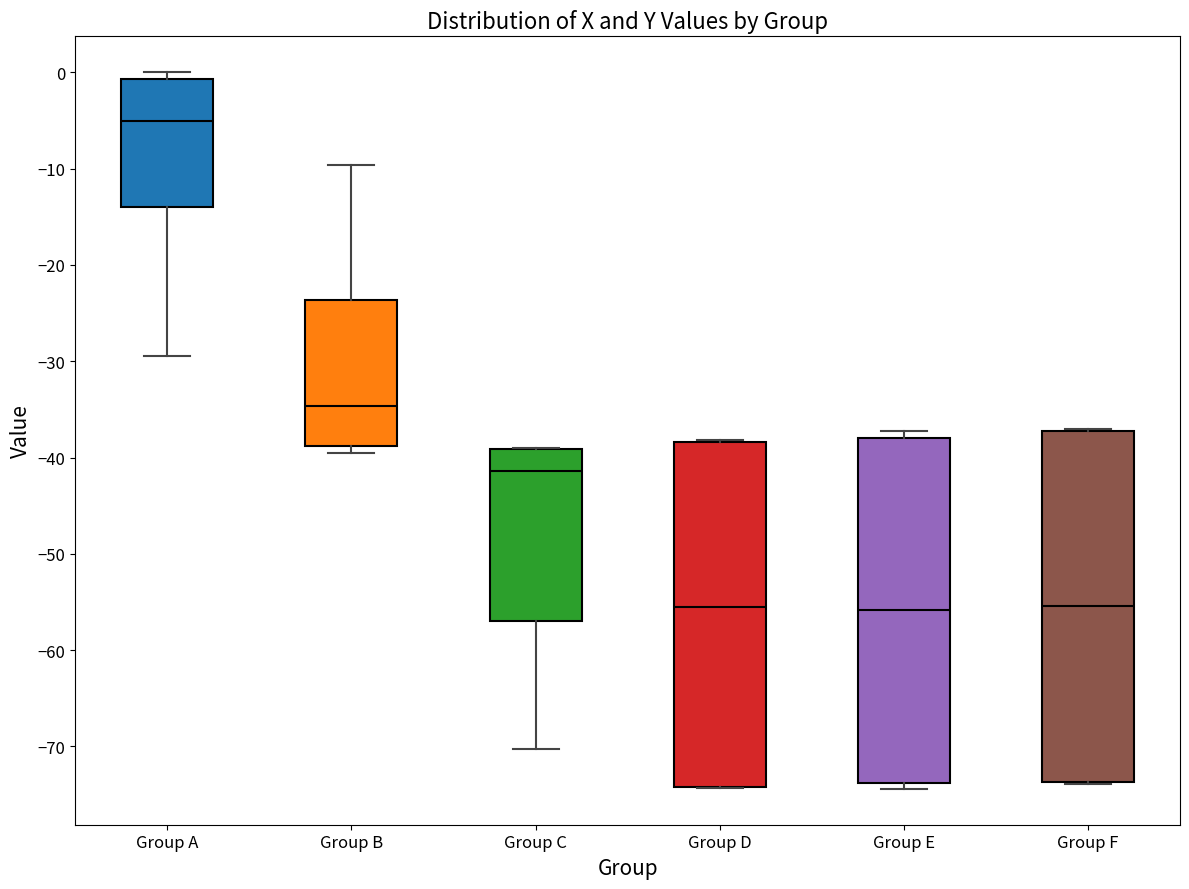

Reading left to right, transcribe this box plot: for each box, give where its median line is, the range the box spans, and where its two whiskers end, as read against the y-axis. The values are not printed on the chart, so give them approximately, as read against the axis.

Group A: median -5, box -14 to -1, whiskers -29 to 0
Group B: median -35, box -39 to -24, whiskers -39 (just below the box's lower edge) to -10
Group C: median -41, box -57 to -39, whiskers -70 to -39
Group D: median -56, box -74 to -38, whiskers -74 to -38
Group E: median -56, box -74 to -38, whiskers -74 (just below the box's lower edge) to -37
Group F: median -55, box -74 to -37, whiskers -74 to -37